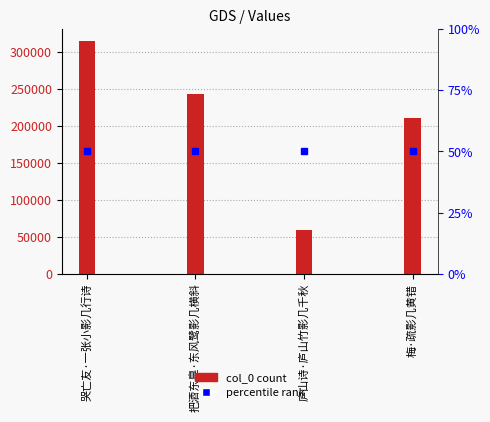

Is it true that the value at 庐山诗·庐山竹影几千秋 is 59595?

True